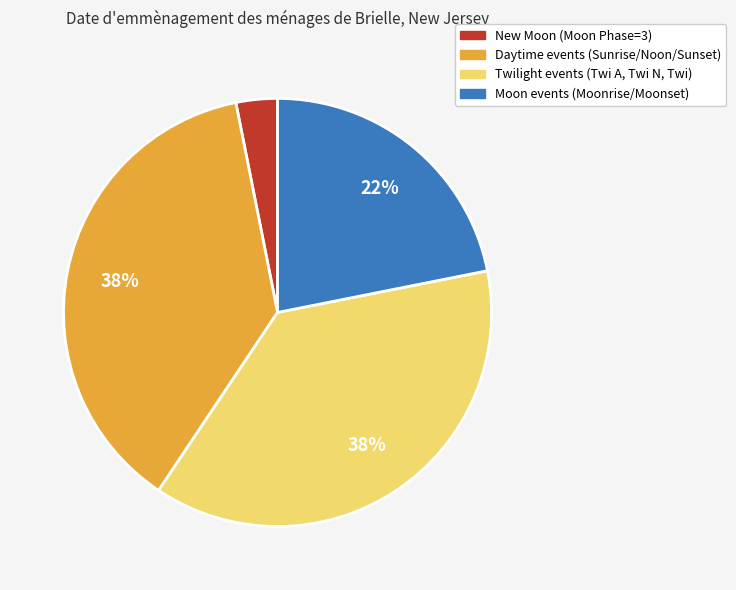

To the nearest percent, what is the average slice percentage?

25%